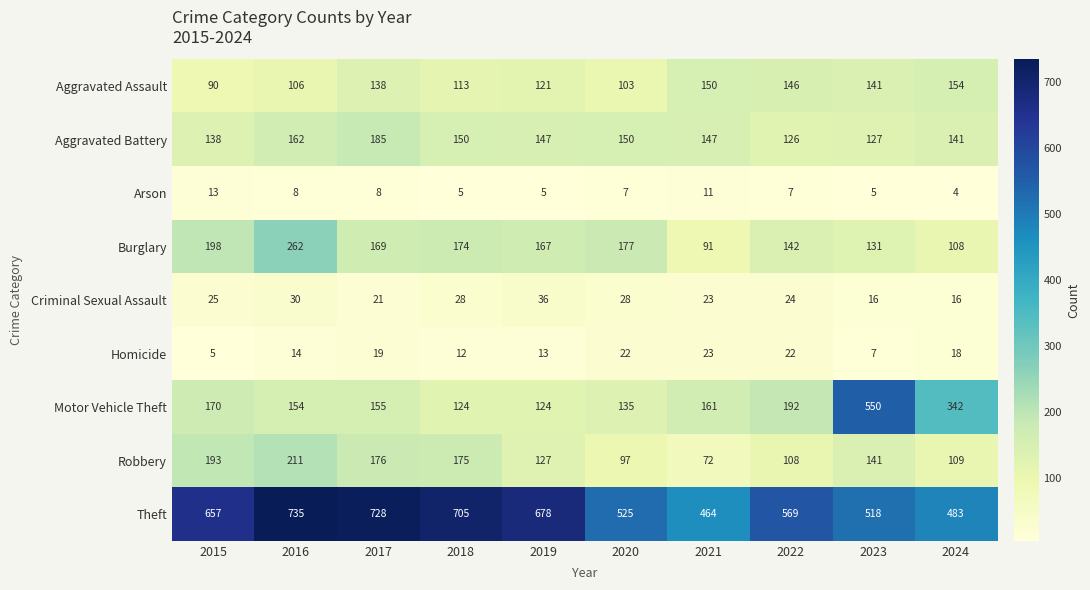

The value of Motor Vehicle Theft at 2016 is 154. True or false?

True